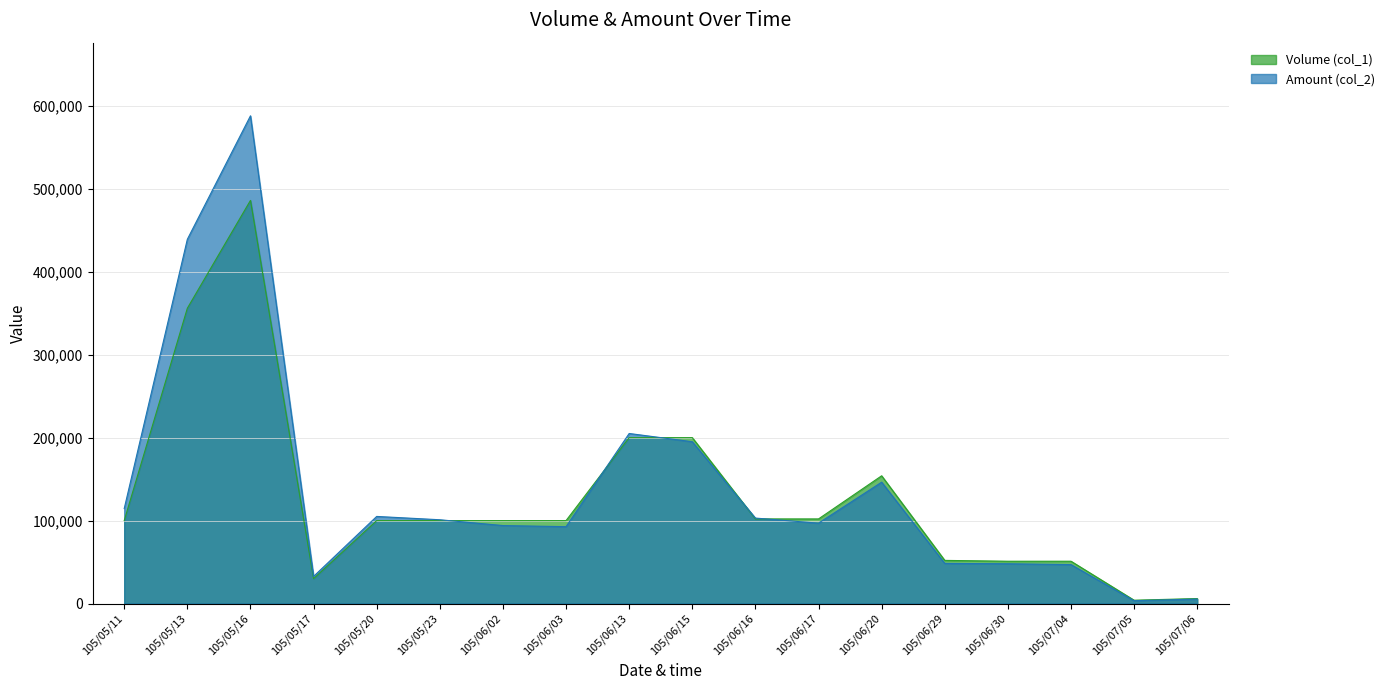

Rank the series at 105/06/17 from highest to lowest value.

Volume (col_1), Amount (col_2)